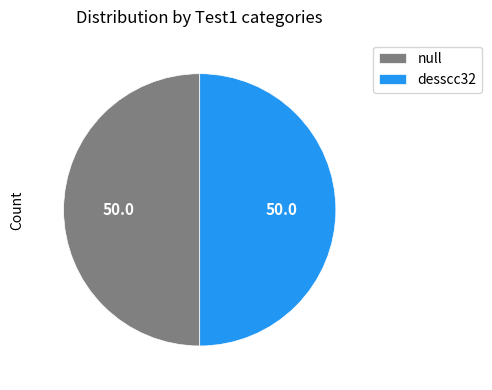

Is the sum of null and desscc32 greater than half?

Yes